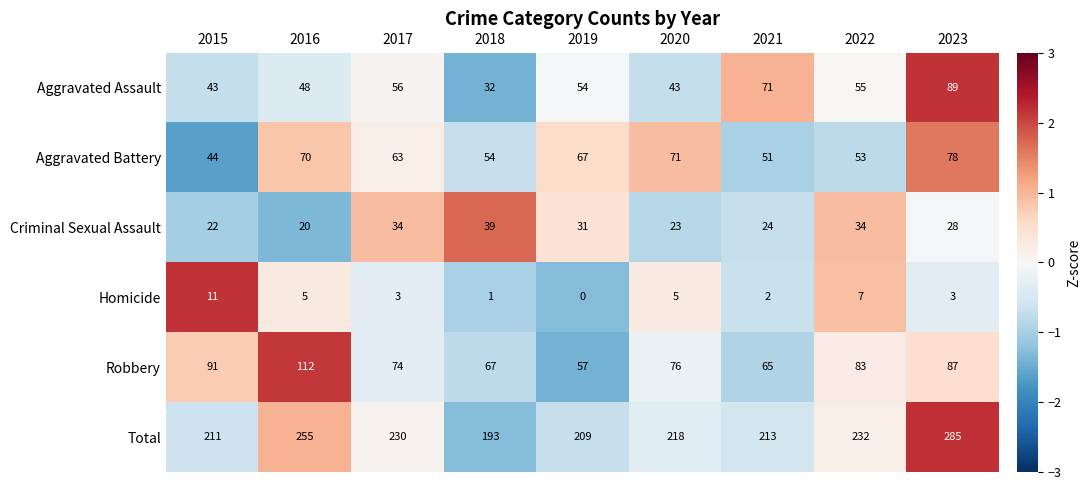

At which category is the sum across all series the highest?

2023